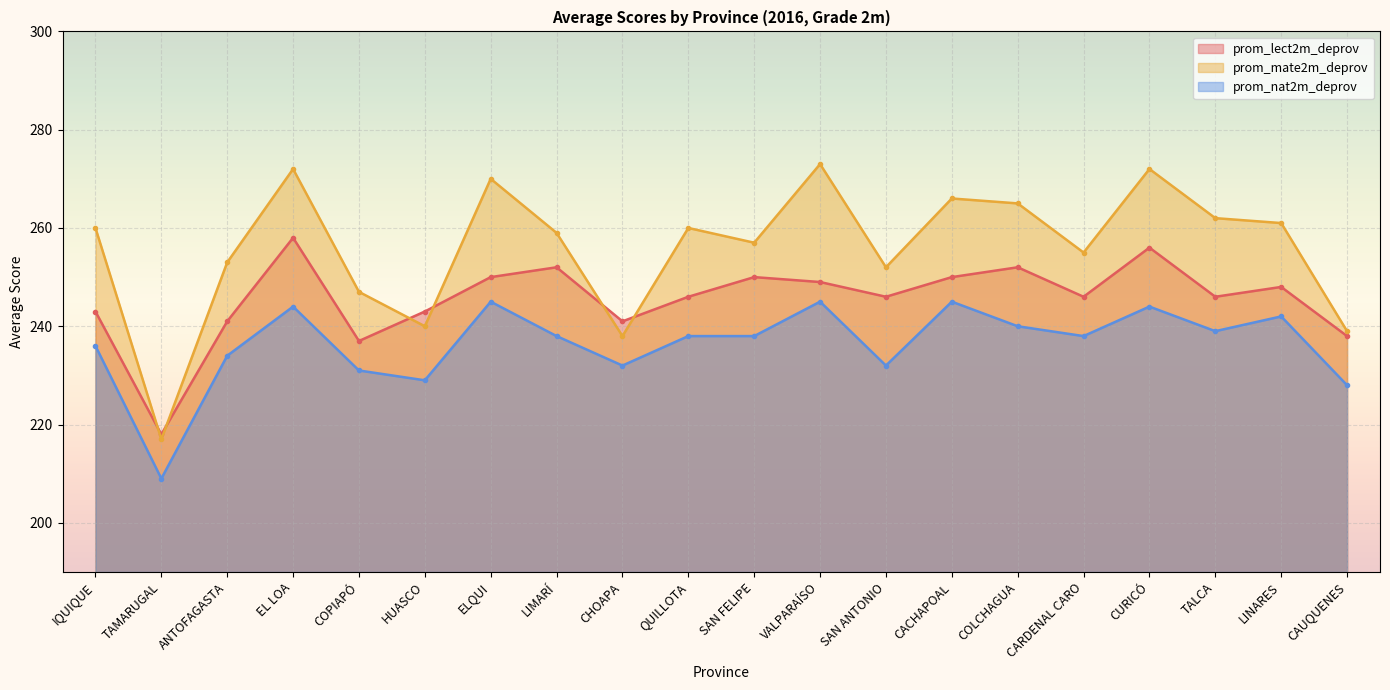

Is the value of prom_nat2m_deprov at ANTOFAGASTA greater than the value of prom_lect2m_deprov at QUILLOTA?

No